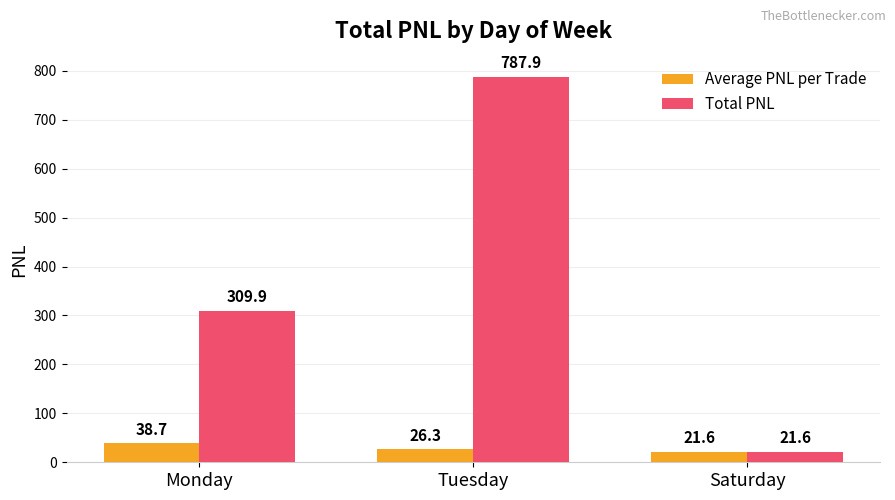

Which series changed the most between Monday and Tuesday?

Total PNL